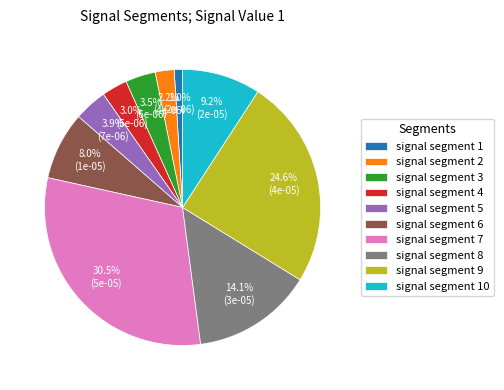

What is the smallest slice in the pie chart?

signal segment 1